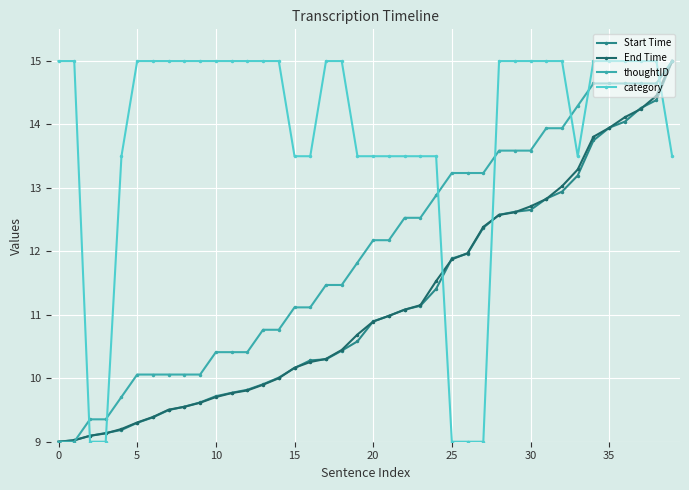

What is the minimum value for End Time?

9.0